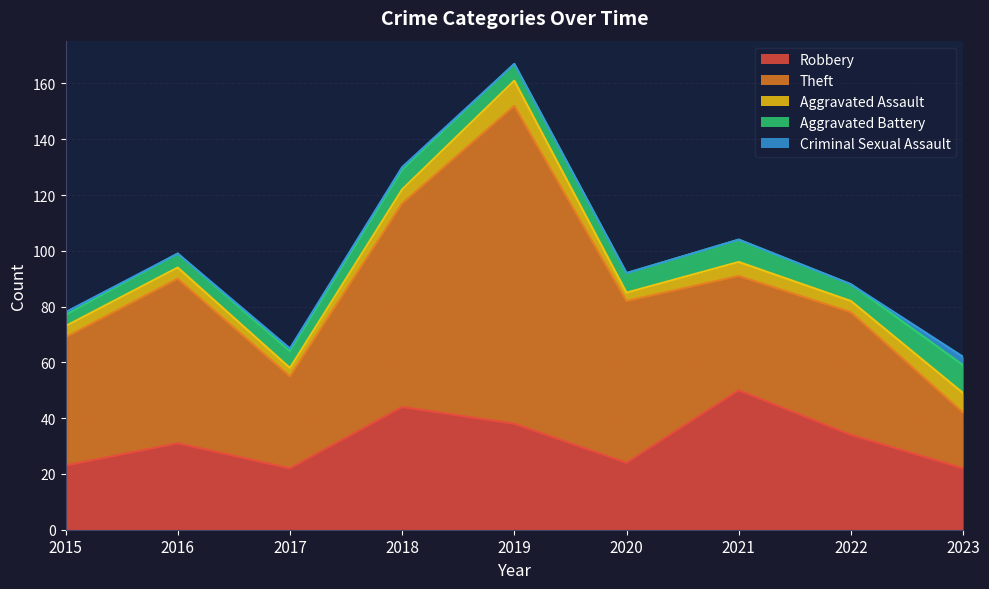

What is the greatest value displayed?

114